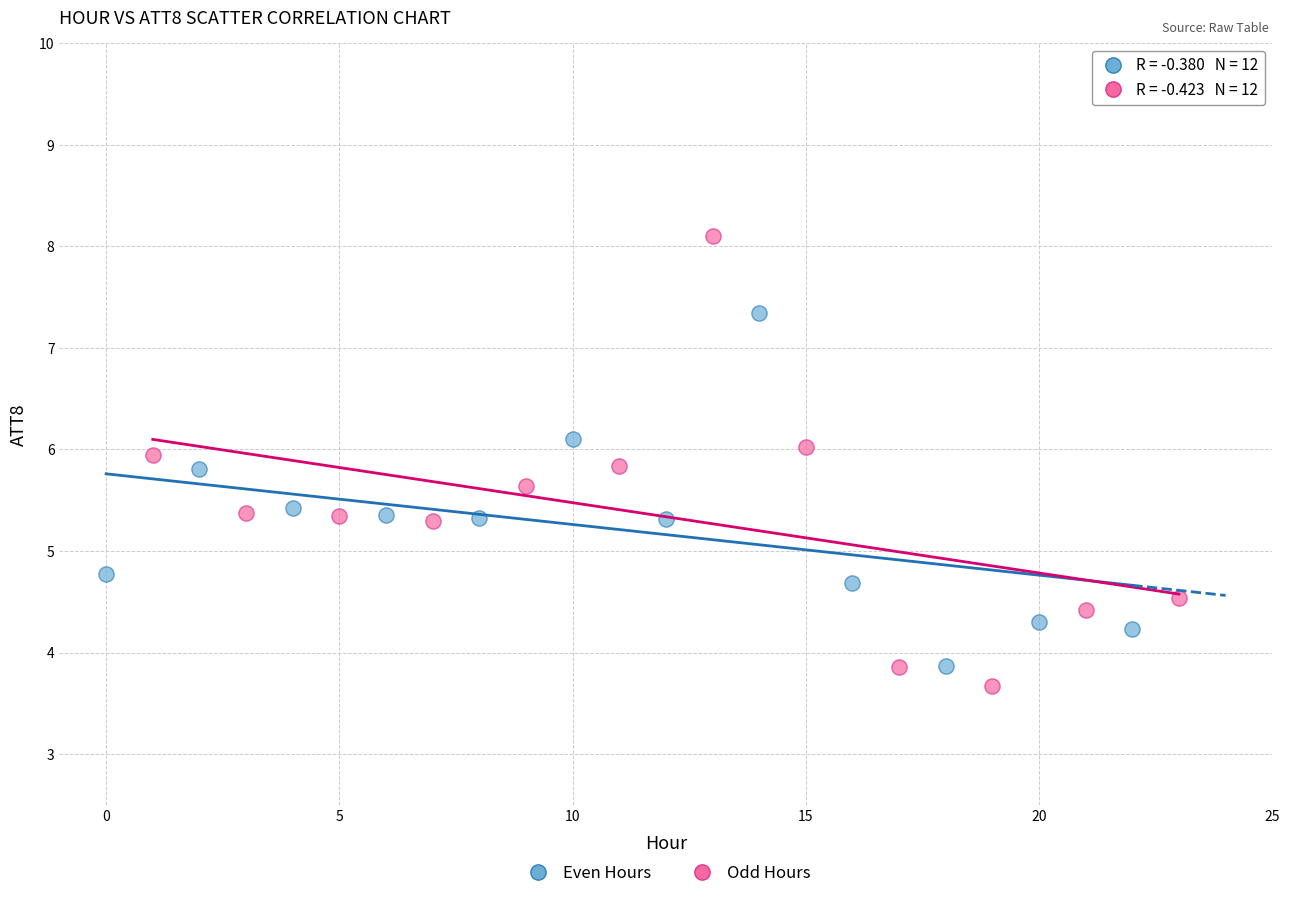

Which series contains the highest Y value?

Odd Hours